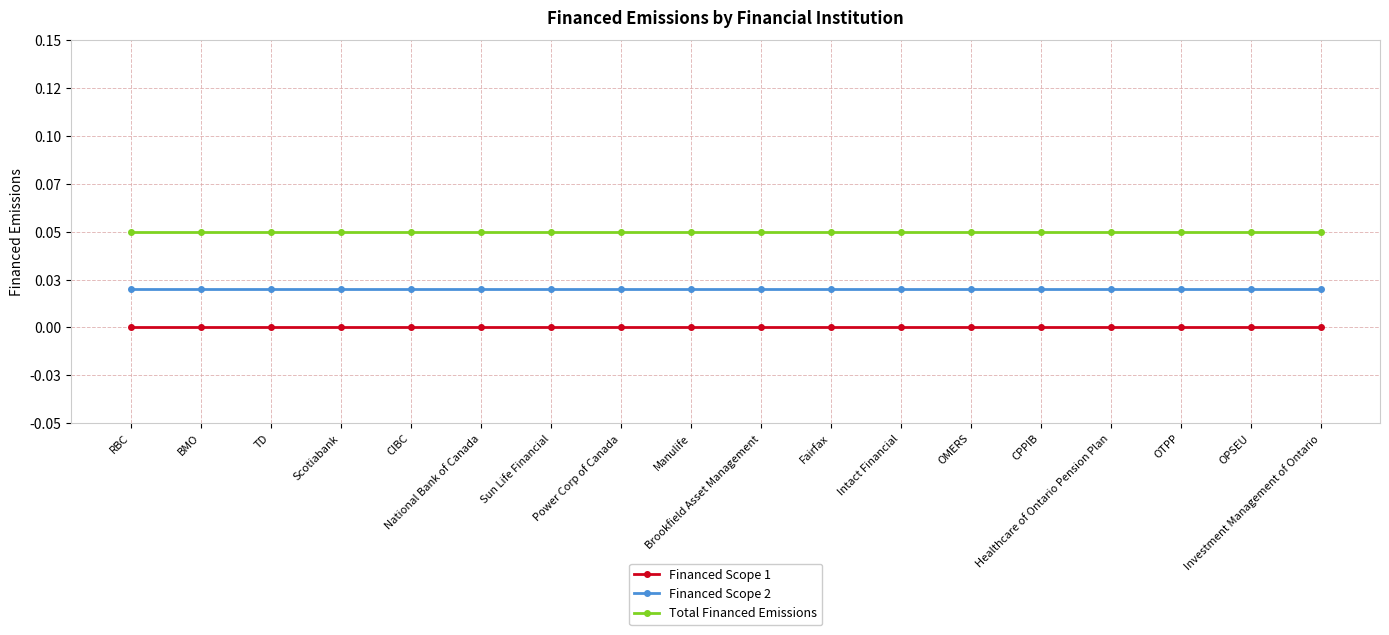

What is the value of the Total Financed Emissions point at the 9th from the left?

0.1